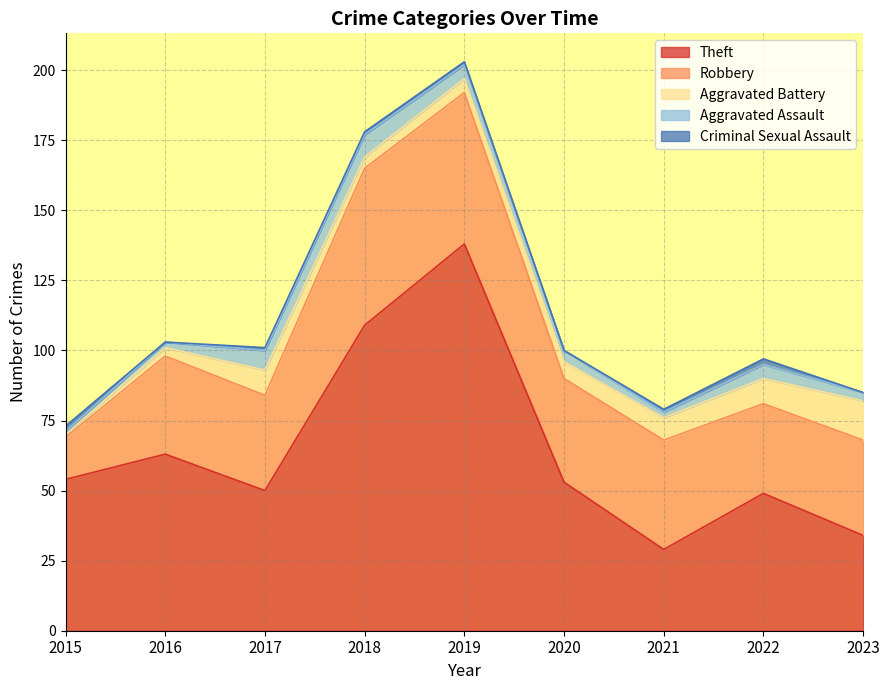

Count the Aggravated Assault values in the range 2 to 5.

6